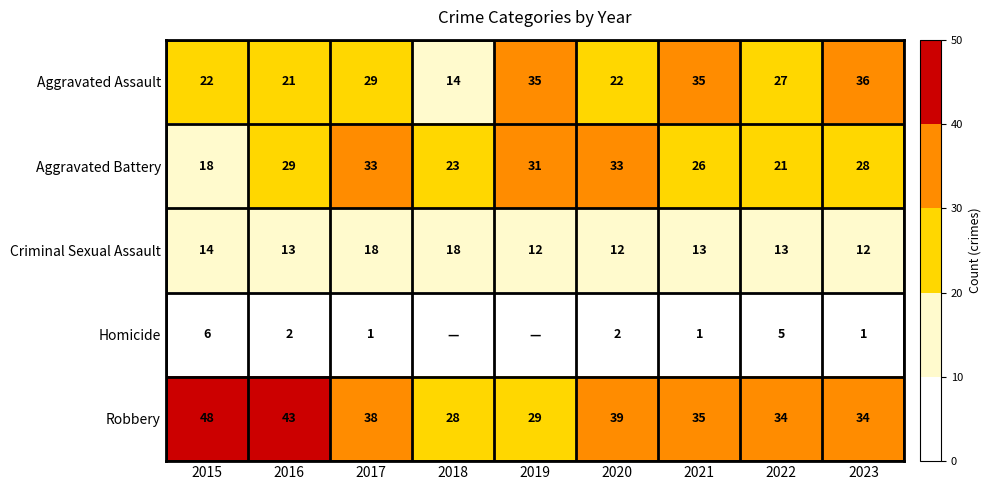

What is the approximate value of Robbery at 2016, to the nearest 5?

45